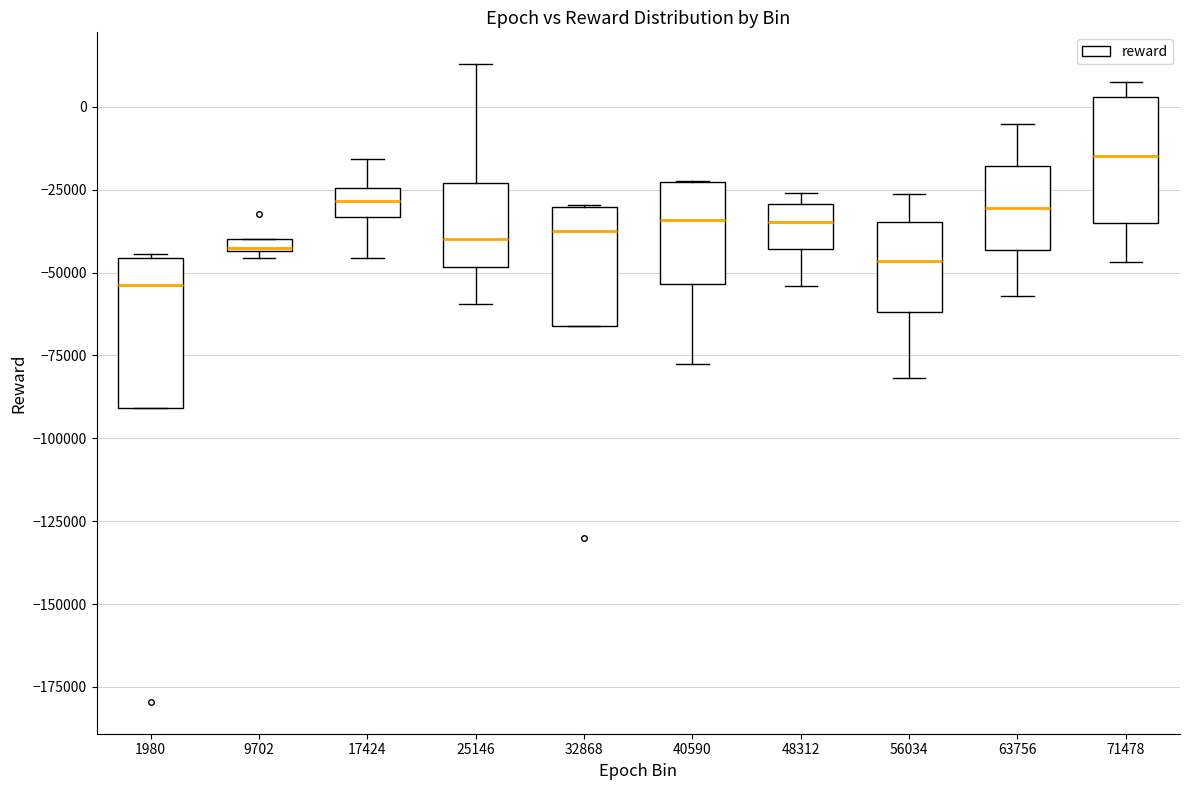

Where does the median line of the box at x = 56034 sit on the y-axis? The values are not printed on the chart, so give them approximately, as read against the axis.

-45000